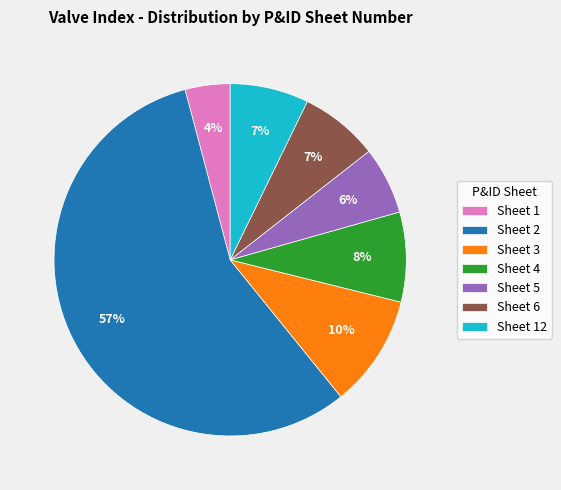

What is the ratio of the value at Sheet 6 to the value at Sheet 5?

1.2